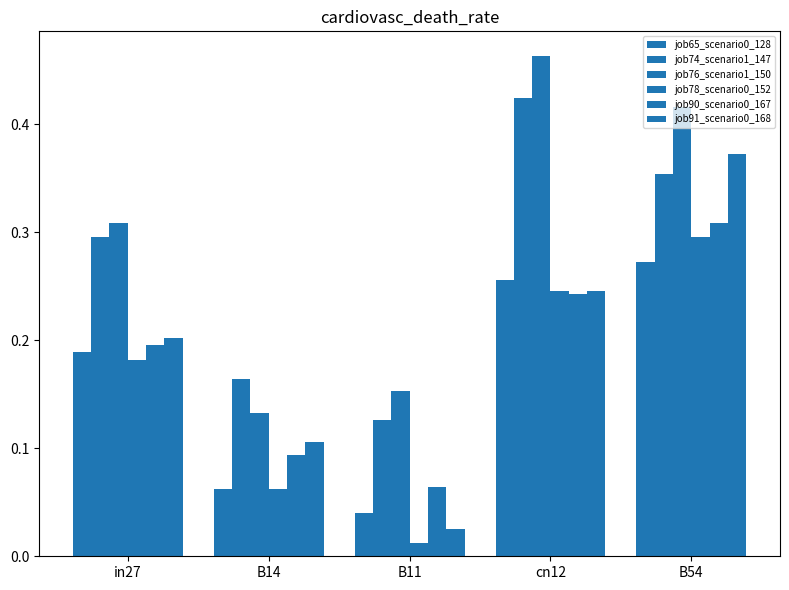

How many bars are there in each group?

6